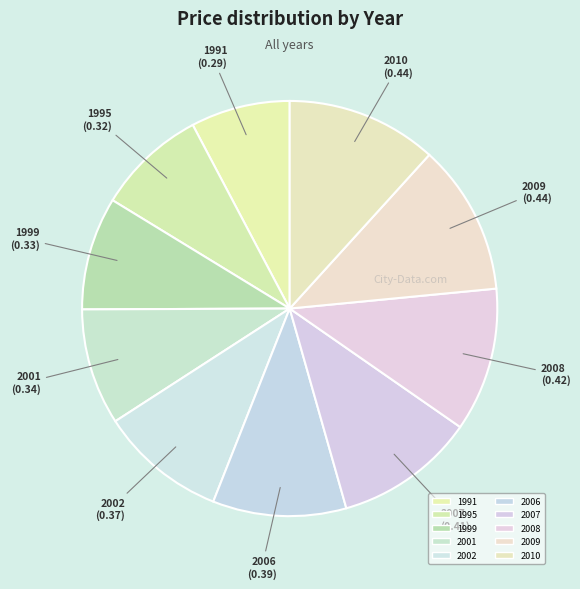

How much of the chart is everything except 2008?

88.8%